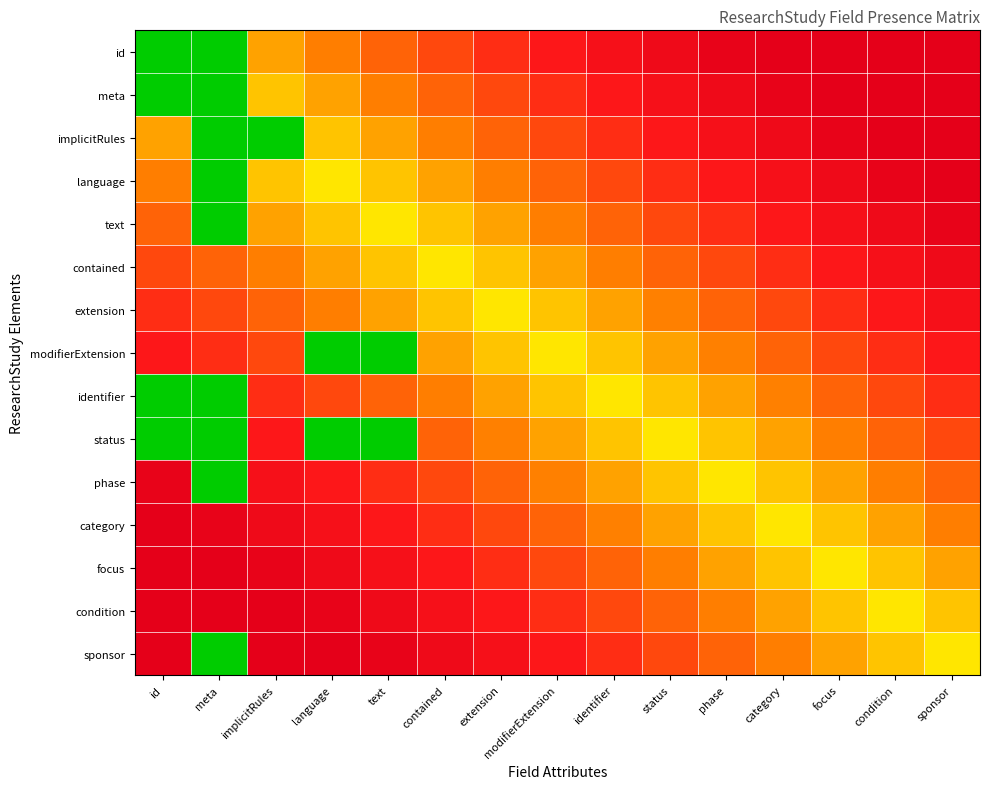

What is the difference between the highest and lowest values at id?

1.0